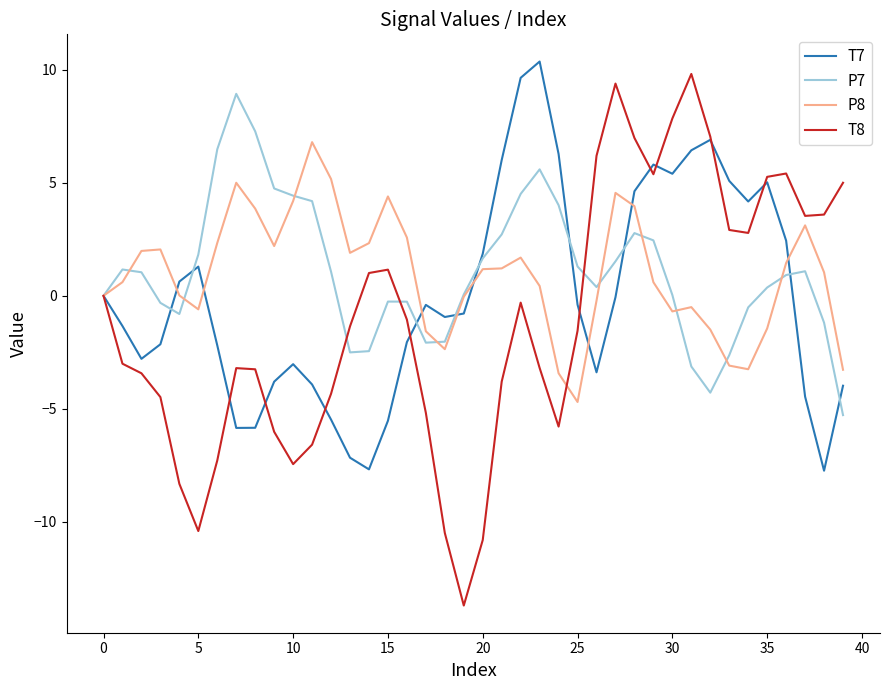

Which series has the widest spread of values?

T8